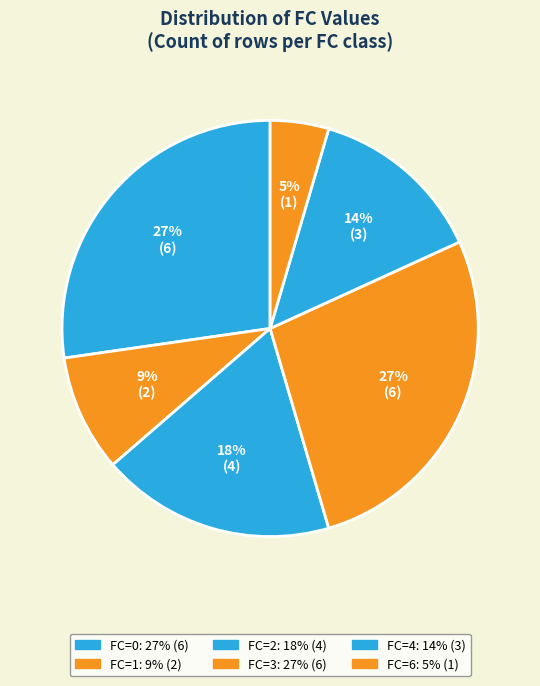

What is the total percentage of FC=2 and FC=4?

31.8%